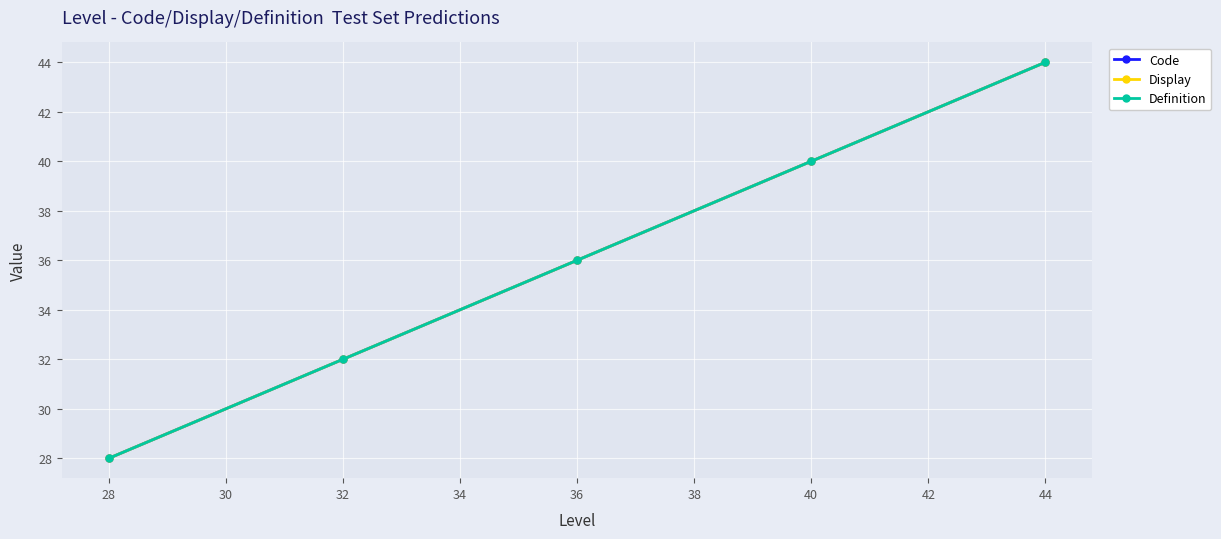

True or false: Code and Definition intersect in this chart.

False